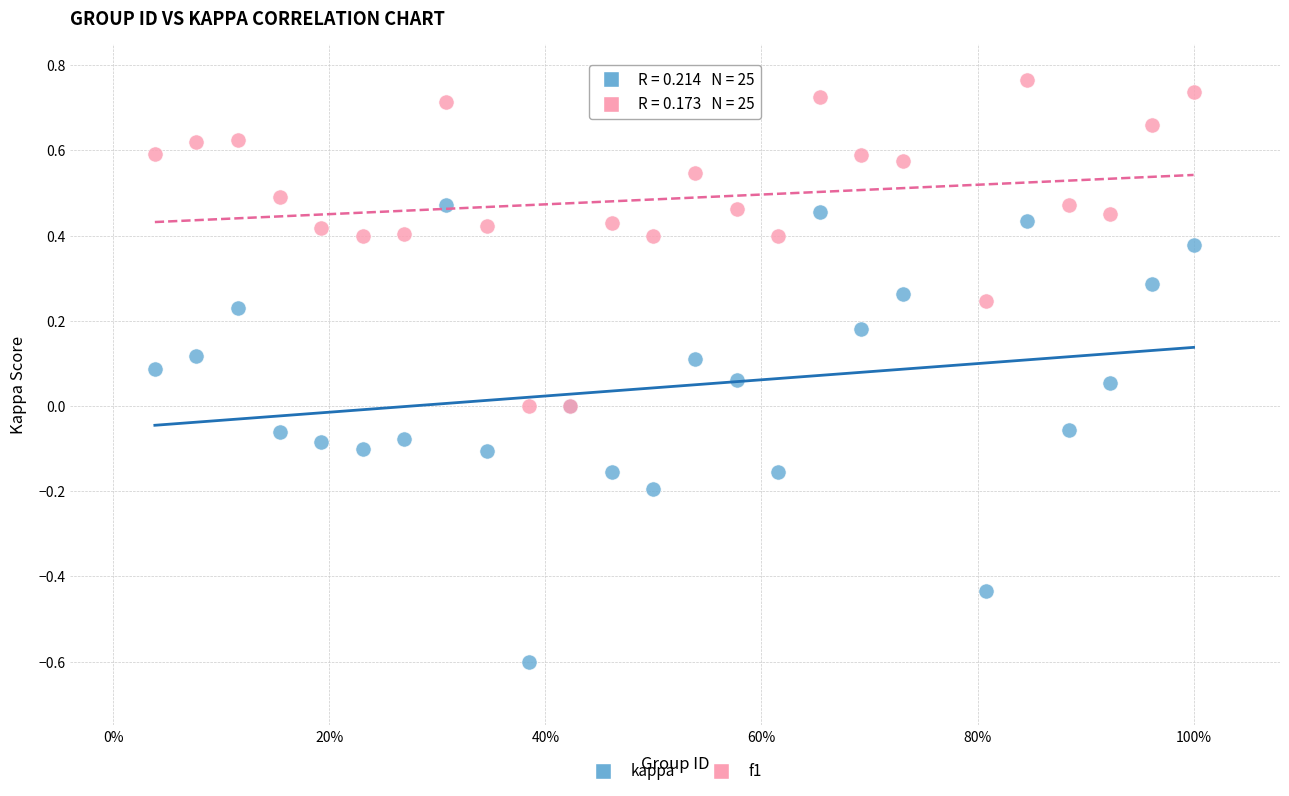

What are all the series names shown in the legend?

kappa, f1